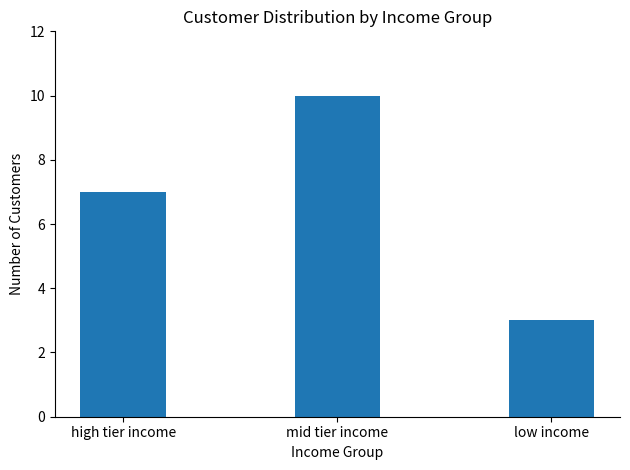

How many series are shown in this chart?

1